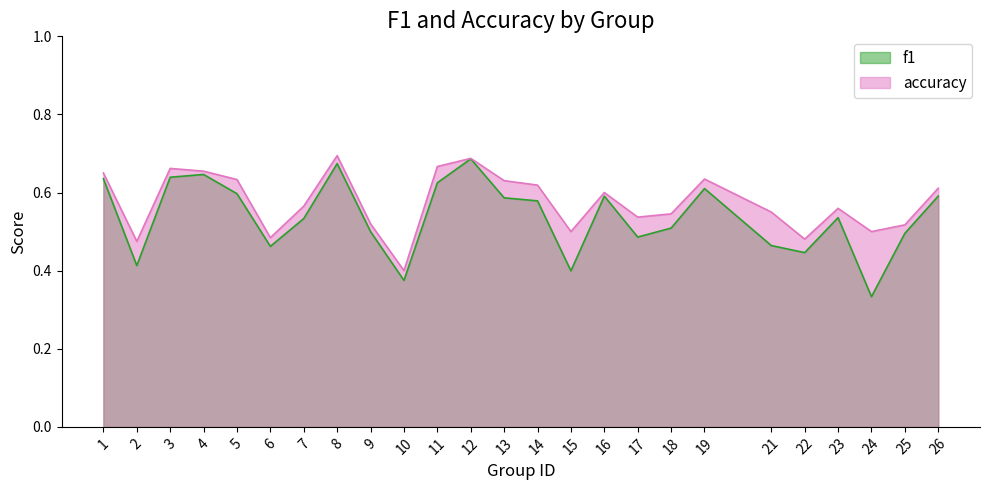

True or false: accuracy has more than 2 interior local peaks.

True